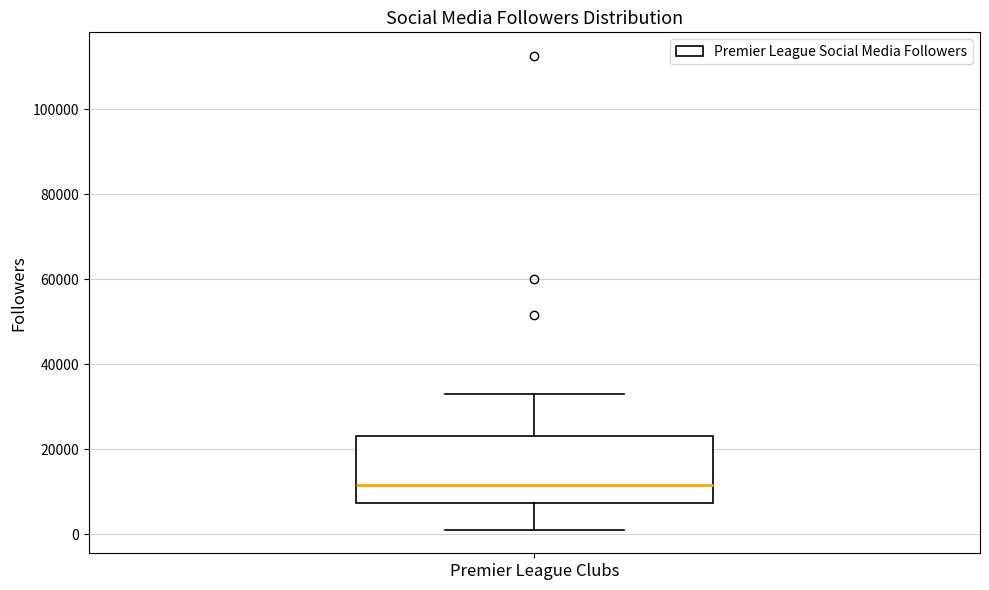

Read this box plot against the y-axis: the position of the median line, the range covered by the box, and the ends of both whiskers. The values are not printed on the chart, so give them approximately, as read against the axis.

median 12000, box 8000 to 24000, whiskers 2000 to 34000